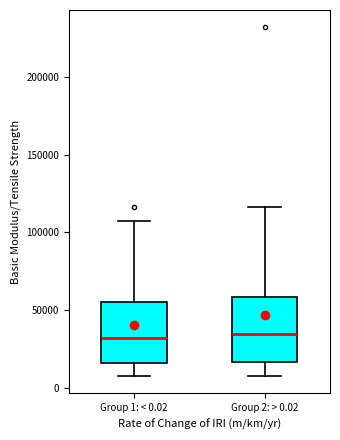

Reading left to right, transcribe this box plot: for each box, give where its median line is, the range the box spans, and where its two whiskers end, as read against the y-axis. The values are not printed on the chart, so give them approximately, as read against the axis.

Group 1: < 0.02: median 30000, box 15000 to 55000, whiskers 10000 to 105000
Group 2: > 0.02: median 35000, box 15000 to 60000, whiskers 10000 to 115000